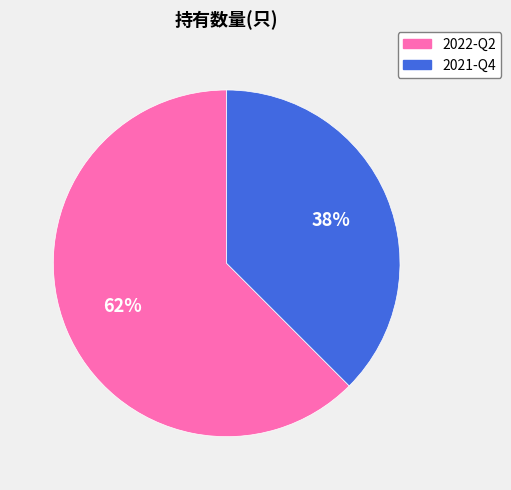

Is the sum of 2021-Q4 and 2022-Q2 greater than half?

Yes